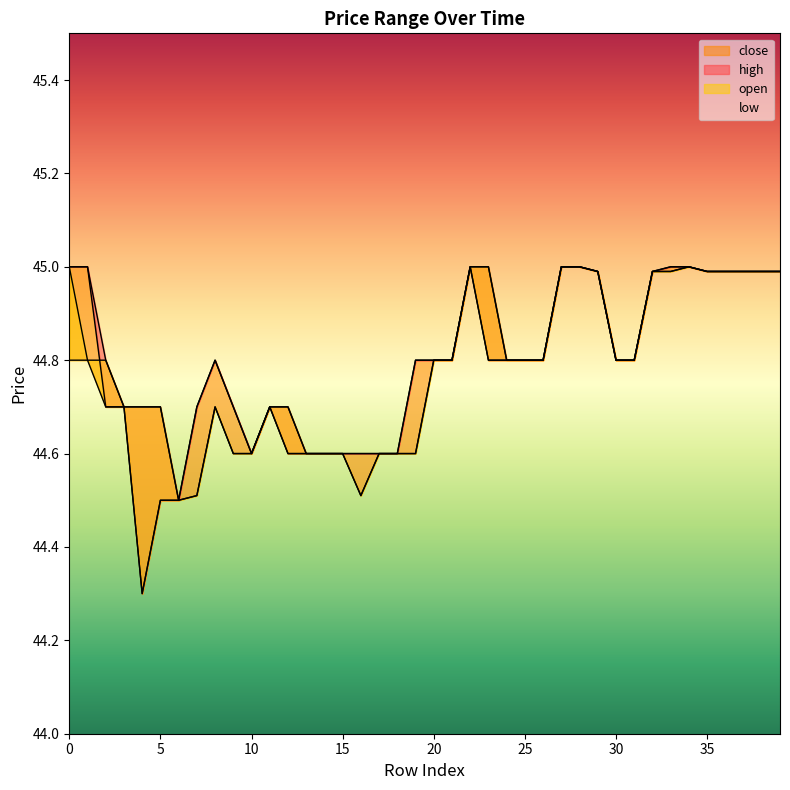

List the labels in order of open value, largest first.

0, 22, 23, 27, 28, 34, 29, 32, 33, 35, 36, 37, 38, 39, 1, 2, 20, 21, 24, 25, 26, 30, 31, 3, 4, 5, 8, 11, 12, 9, 10, 13, 14, 15, 17, 18, 19, 7, 16, 6